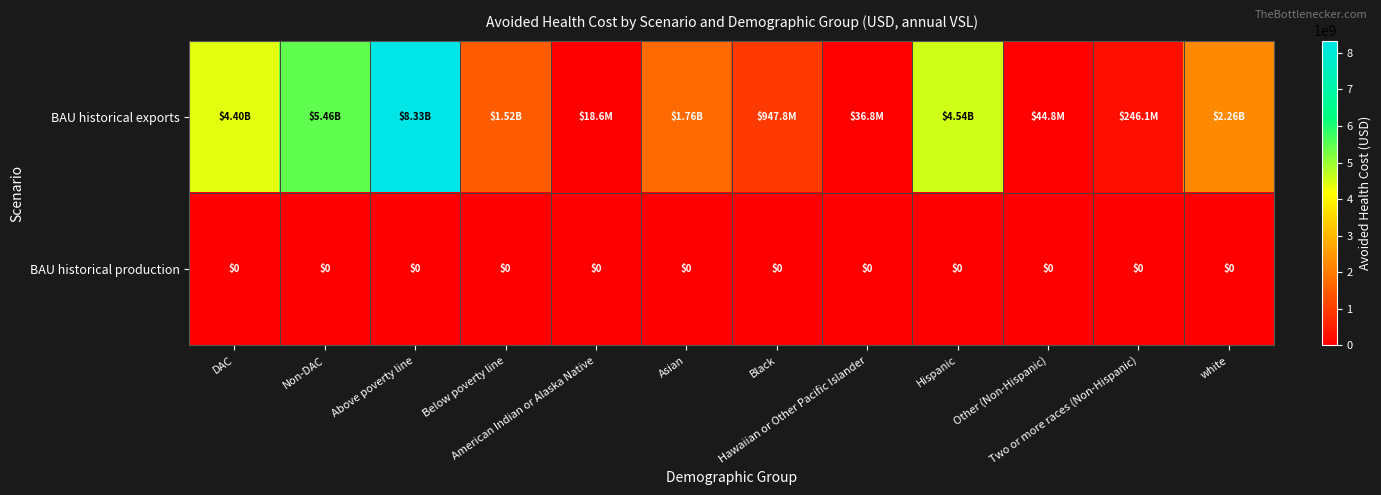

The value of BAU historical exports at Non-DAC is 5457231516.2. True or false?

True